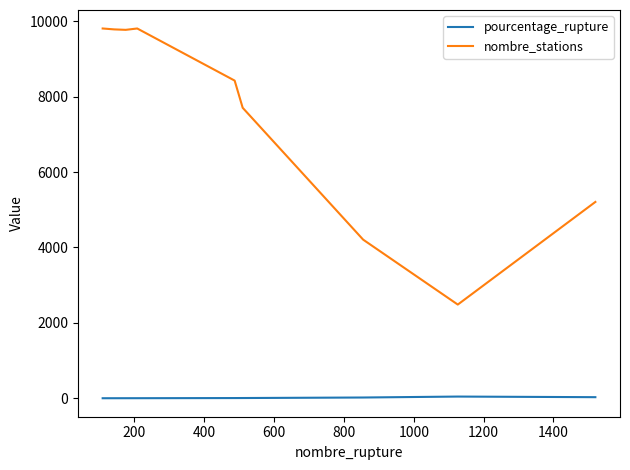

Which series has the widest spread of values?

nombre_stations